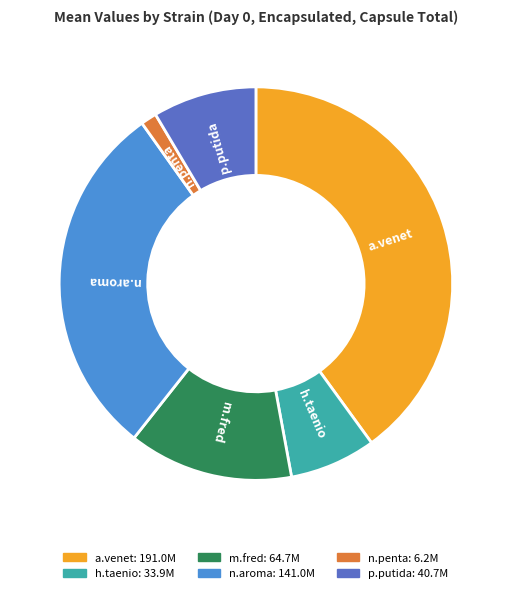

Is there any slice that represents more than half of the pie?

No